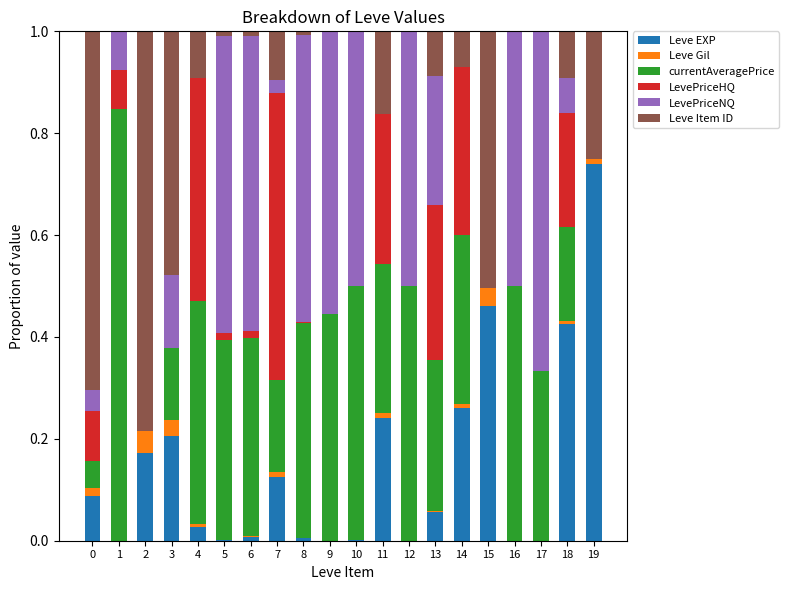

At which label does Leve EXP reach its peak?

19